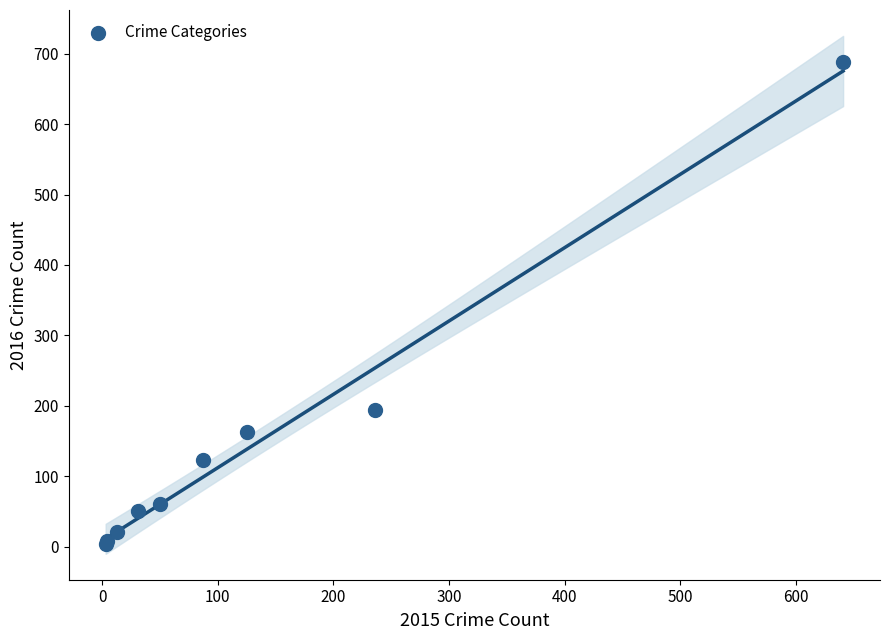

What Y value in the scatter plot is closest to 346?

194